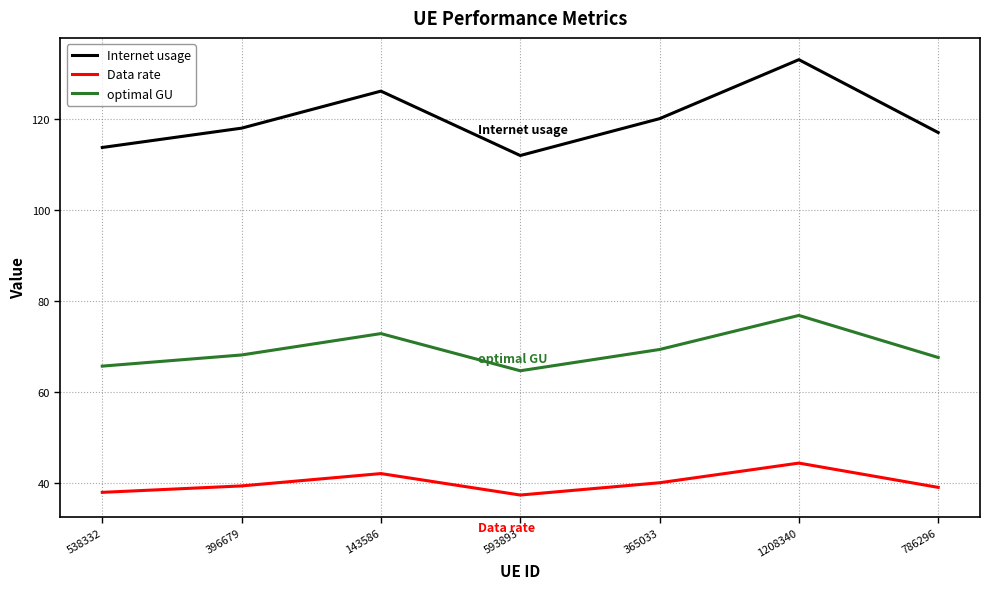

True or false: Data rate and optimal GU cross at least once.

False